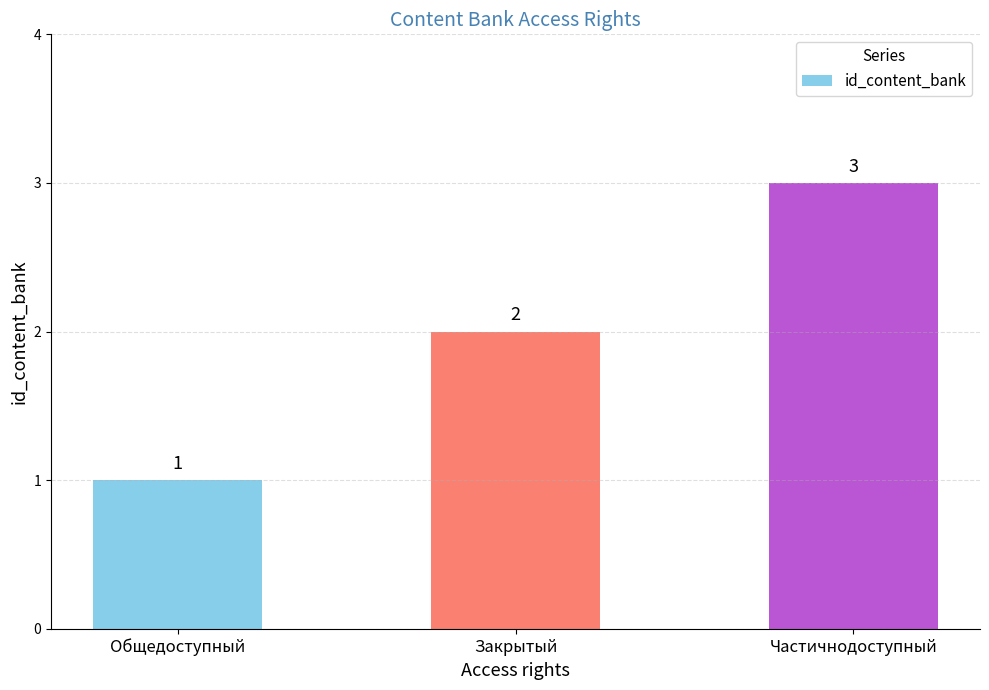

Does the chart contain any negative values?

No